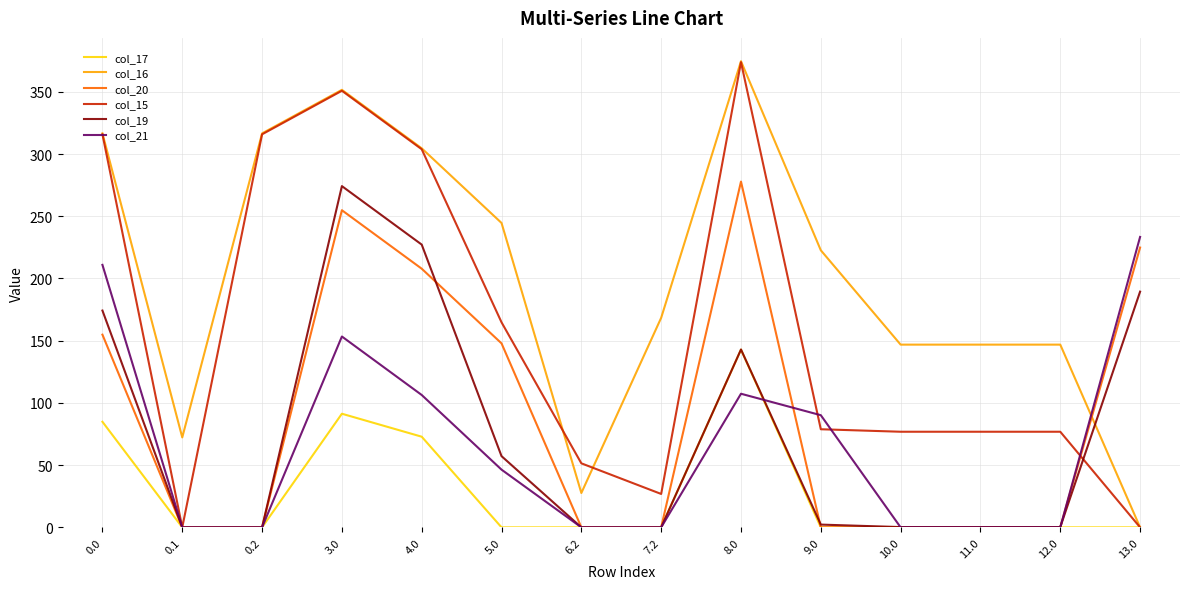

Which label corresponds to the largest value in the chart?

8.0